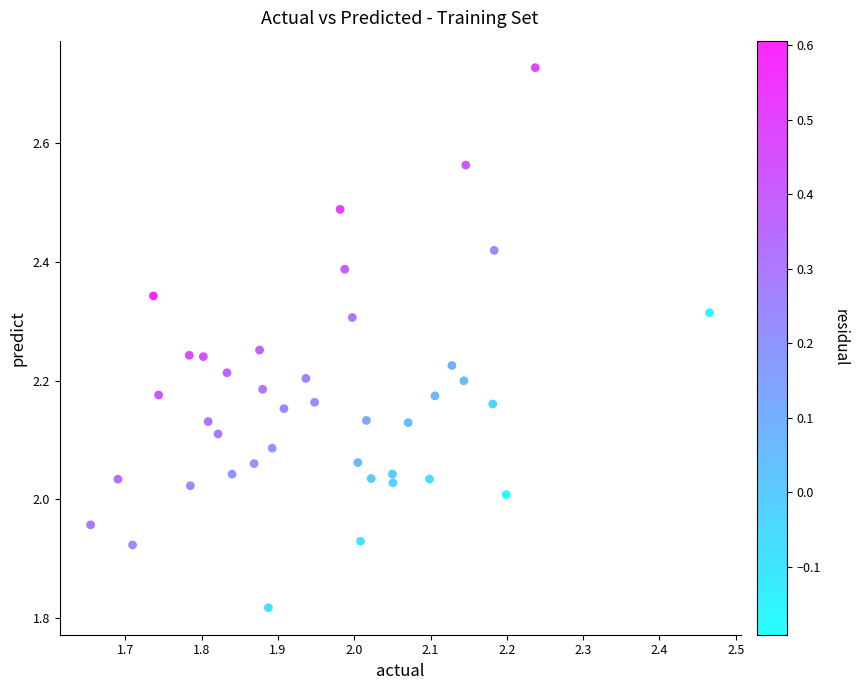

What is the range of Y values (max minus min)?

0.9